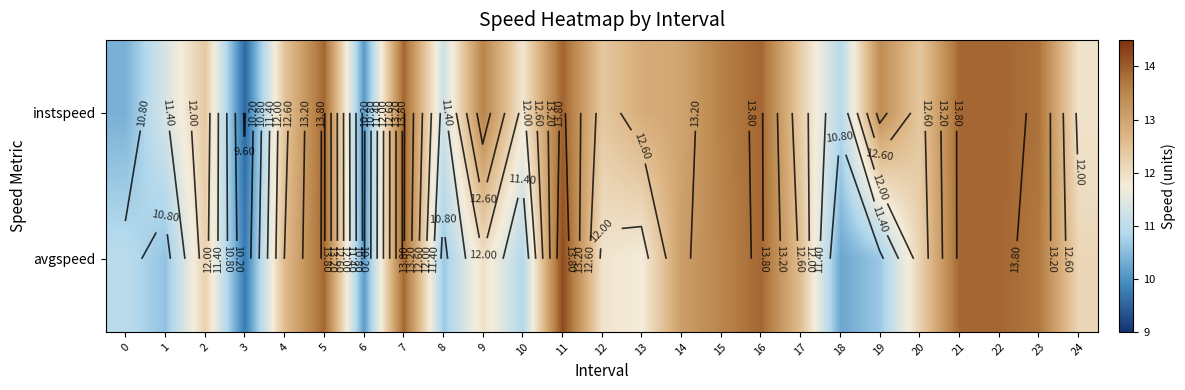

Is the value of avgspeed at 13 greater than the value of instspeed at 23?

No